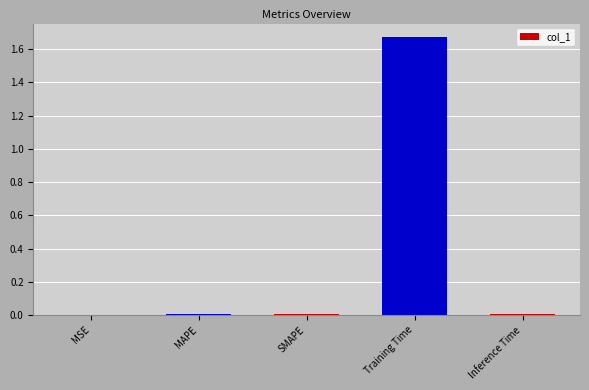

True or false: the data shows 0.0 at SMAPE.

True